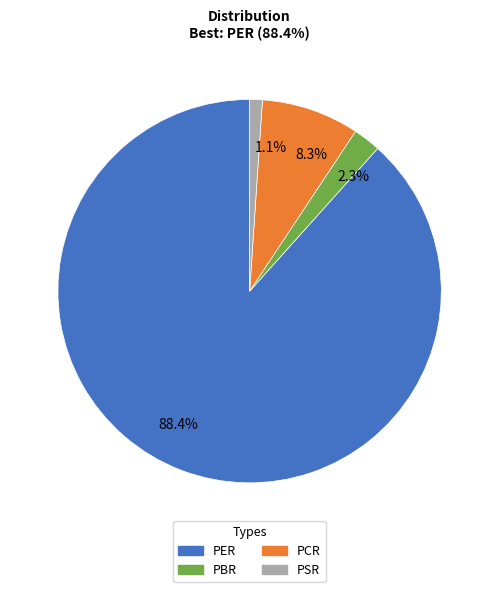

What percentage is NOT represented by 2.3%?

97.7%